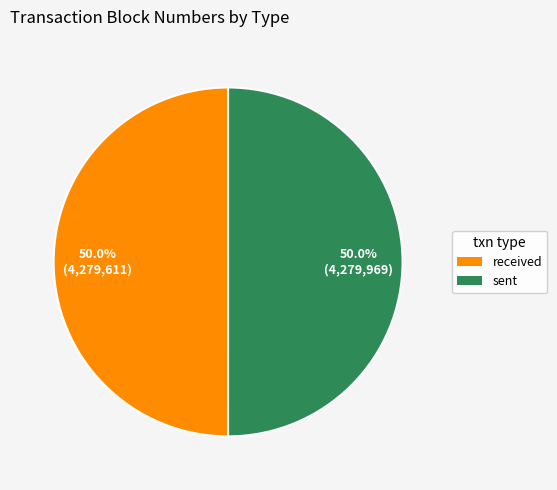

To the nearest percent, what is the combined percentage of received and sent?

100%